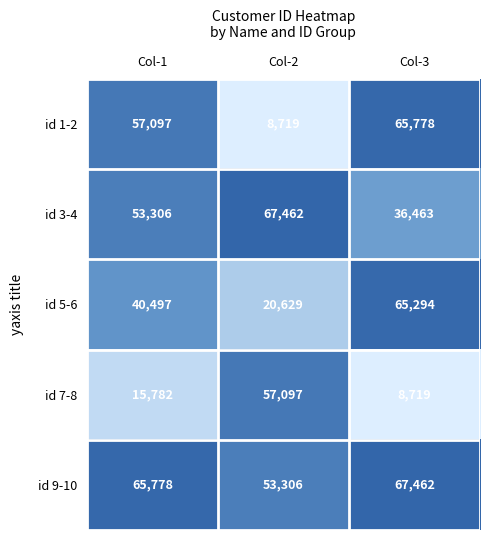

Which series has the largest range (max minus min)?

id 1-2